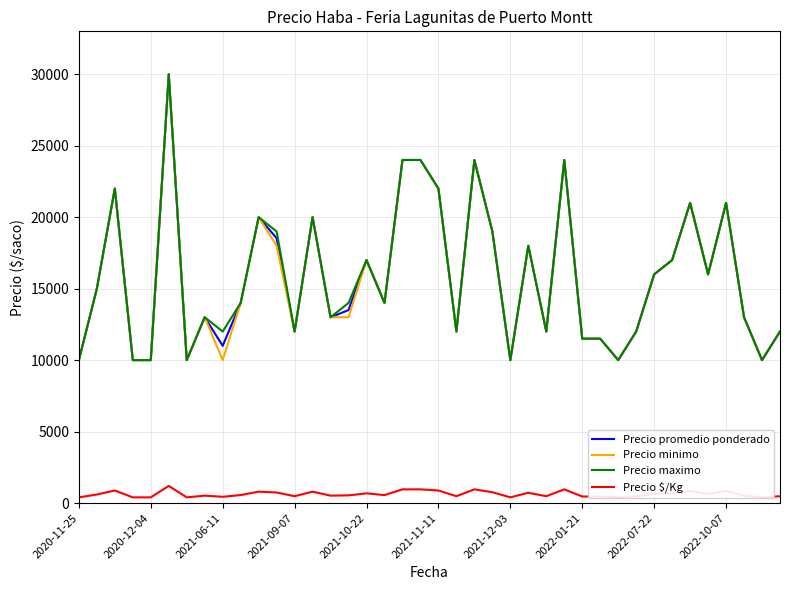

List the series in order of their peak value, lowest first.

Precio $/Kg, Precio promedio ponderado, Precio minimo, Precio maximo